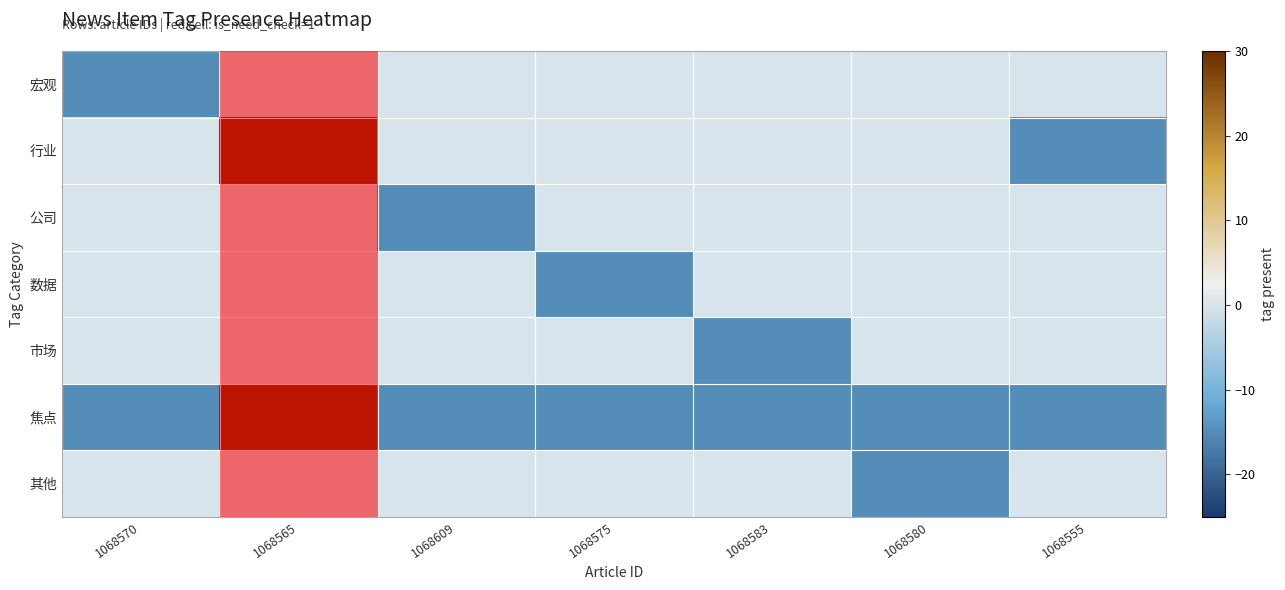

What is the total value across all series at 1068580?

-30